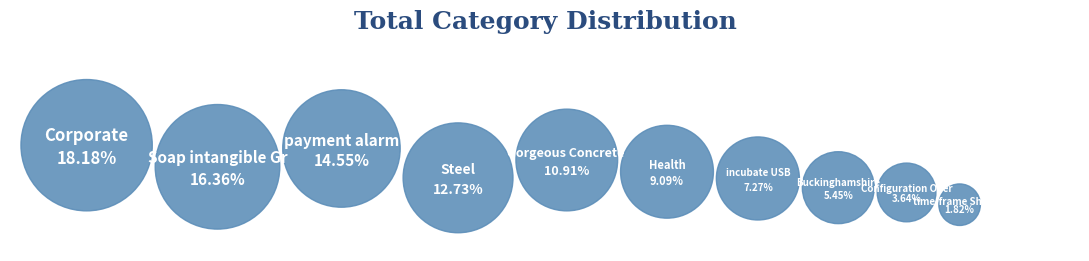

What is the ratio of the value at Corporate to the value at payment alarm?

1.2